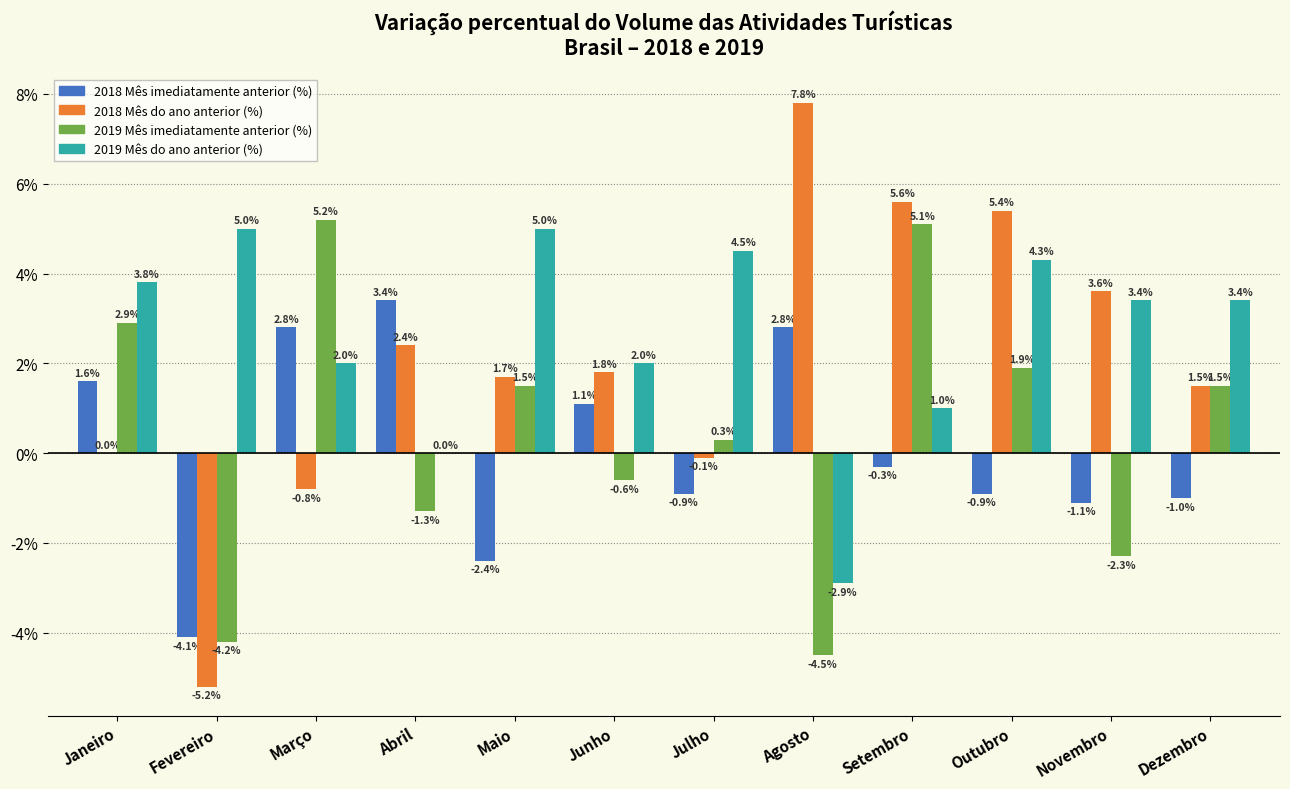

Reading right to left, extract all data points from this chart.

2018 Mês imediatamente anterior (%): Dezembro=-1.0	Novembro=-1.1	Outubro=-0.9	Setembro=-0.3	Agosto=2.8	Julho=-0.9	Junho=1.1	Maio=-2.4	Abril=3.4	Março=2.8	Fevereiro=-4.1	Janeiro=1.6
2018 Mês do ano anterior (%): Dezembro=1.5	Novembro=3.6	Outubro=5.4	Setembro=5.6	Agosto=7.8	Julho=-0.1	Junho=1.8	Maio=1.7	Abril=2.4	Março=-0.8	Fevereiro=-5.2	Janeiro=0.0
2019 Mês imediatamente anterior (%): Dezembro=1.5	Novembro=-2.3	Outubro=1.9	Setembro=5.1	Agosto=-4.5	Julho=0.3	Junho=-0.6	Maio=1.5	Abril=-1.3	Março=5.2	Fevereiro=-4.2	Janeiro=2.9
2019 Mês do ano anterior (%): Dezembro=3.4	Novembro=3.4	Outubro=4.3	Setembro=1.0	Agosto=-2.9	Julho=4.5	Junho=2.0	Maio=5.0	Abril=0.0	Março=2.0	Fevereiro=5.0	Janeiro=3.8